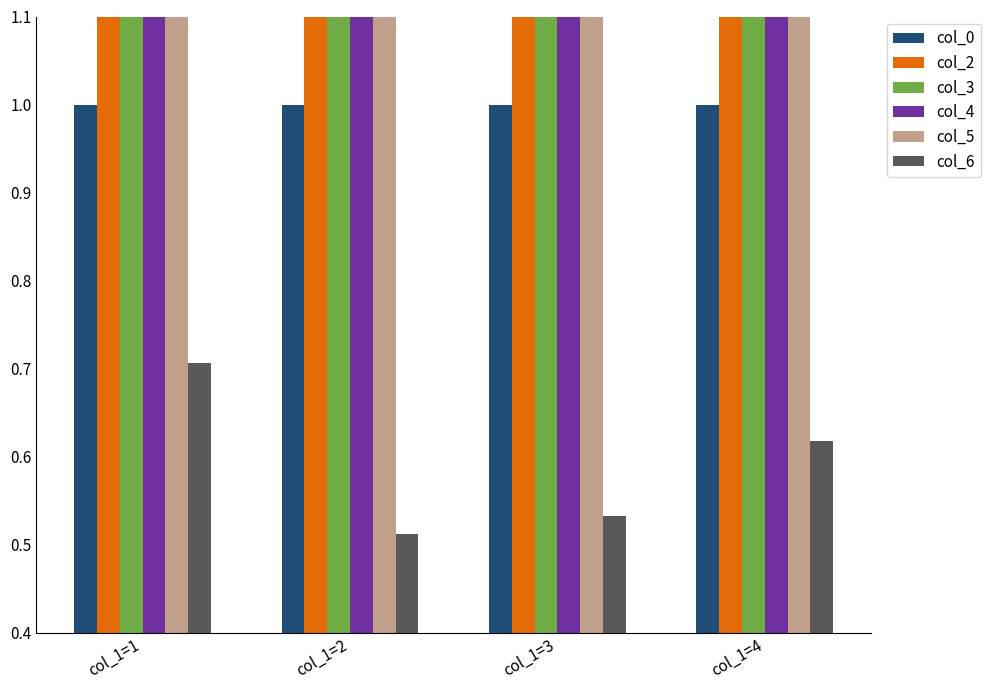

What is the sum of the col_2 values at col_1=1 and col_1=3?

5.1